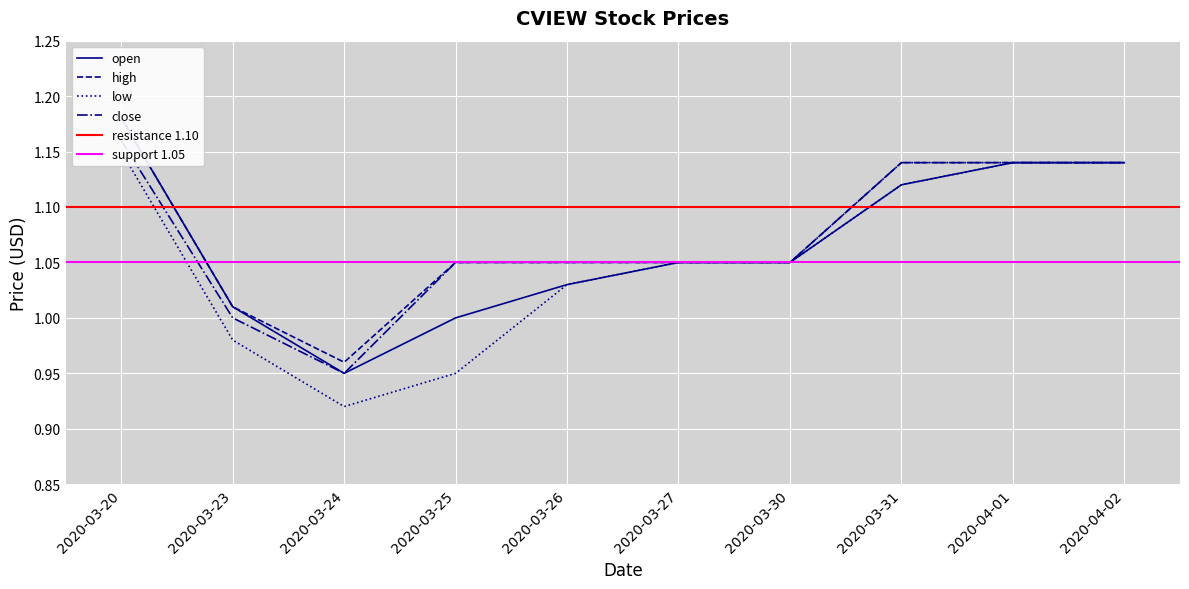

True or false: high has a value of 0.6 at 2020-03-24.

False